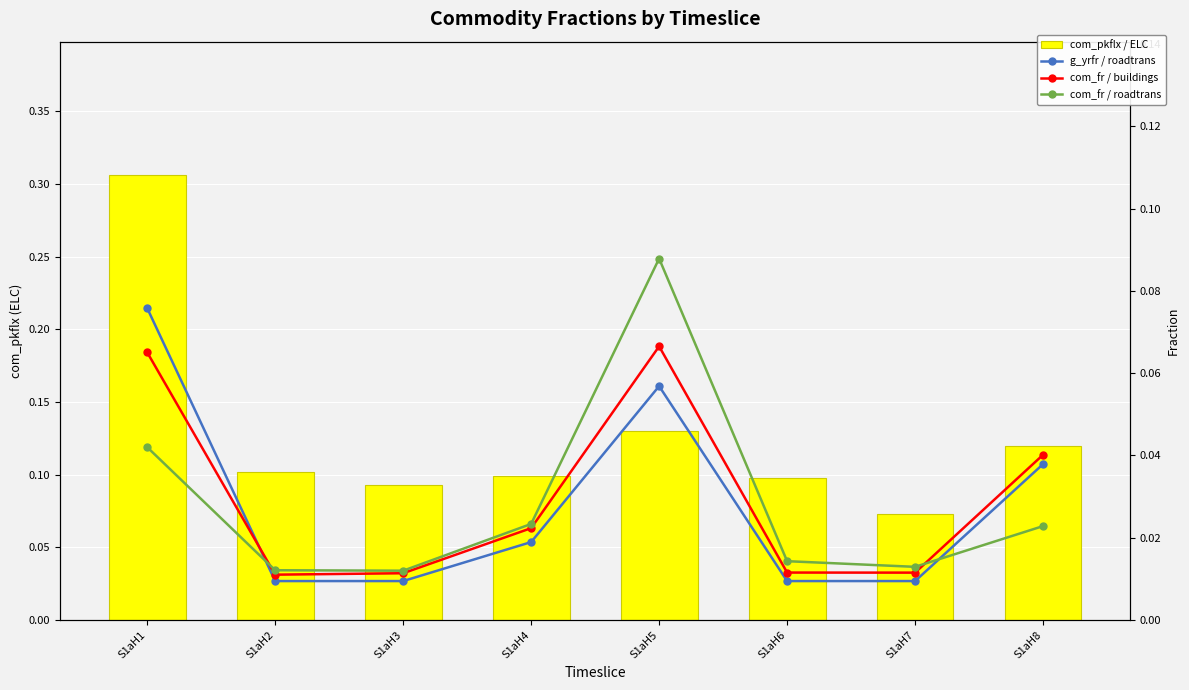

Rank the series by their maximum value, from highest to lowest.

com_pkflx (ELC), com_fr (elc_roadtransport), g_yrfr (elc_roadtransport), com_fr (elc_buildings)